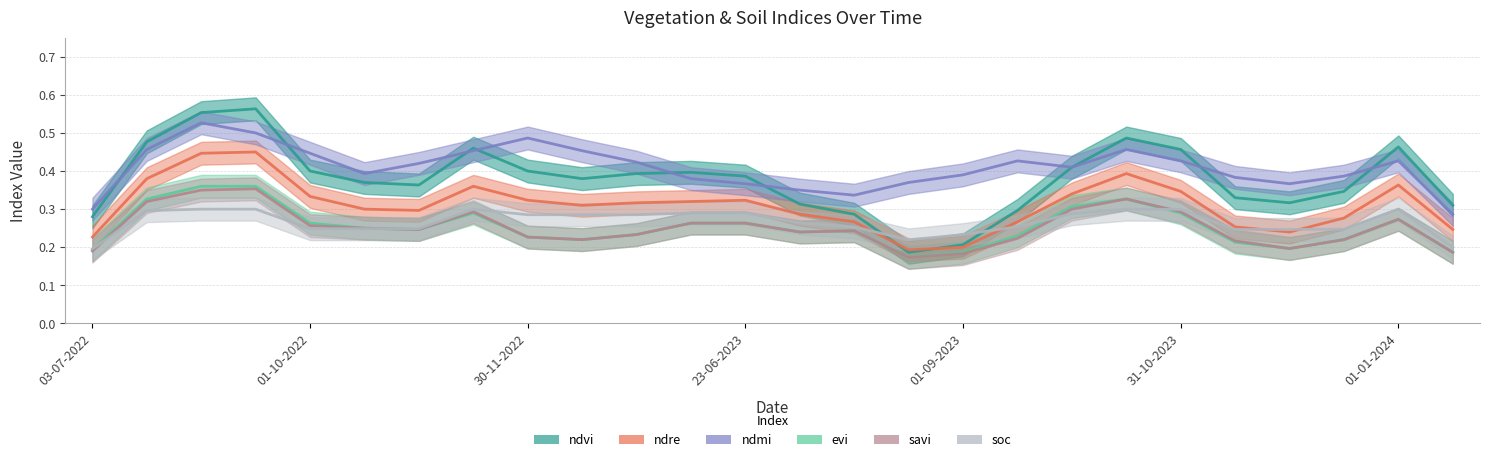

What position from the right is 30-07-2023?

12